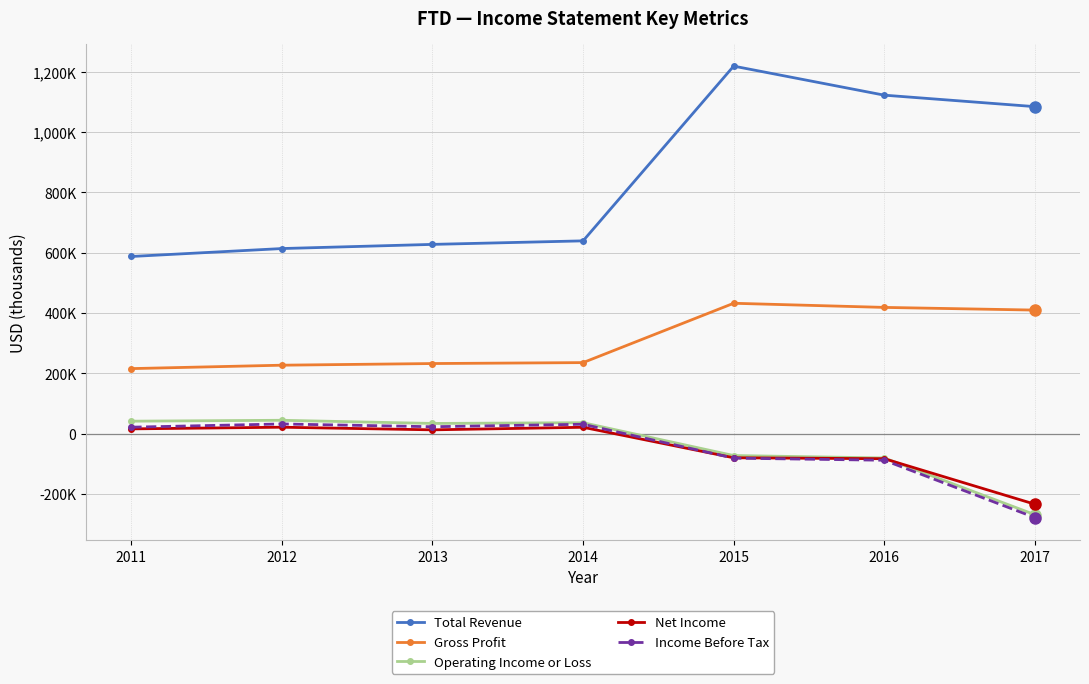

Reading right to left, what are all the values shown in this chart?

Total Revenue: 2017=1084000	2016=1122000	2015=1218300	2014=639000	2013=627300	2012=613500	2011=587200
Gross Profit: 2017=409500	2016=418400	2015=432100	2014=235400	2013=232300	2012=226800	2011=215500
Operating Income or Loss: 2017=-268700	2016=-80700	2015=-72700	2014=36200	2013=33700	2012=44200	2011=41200
Net Income: 2017=-234000	2016=-83200	2015=-80100	2014=21000	2013=12500	2012=21200	2011=15700
Income Before Tax: 2017=-278200	2016=-88300	2015=-81300	2014=31000	2013=22800	2012=32000	2011=21300